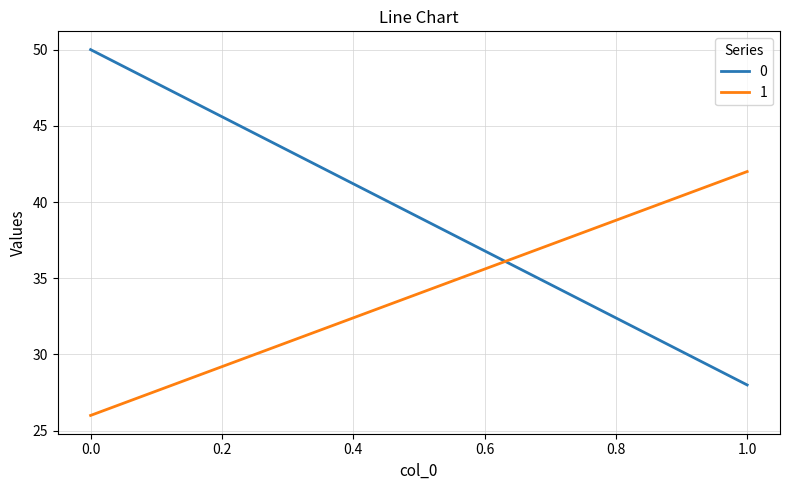

Is it true that 0 equals 28 at 1?

True